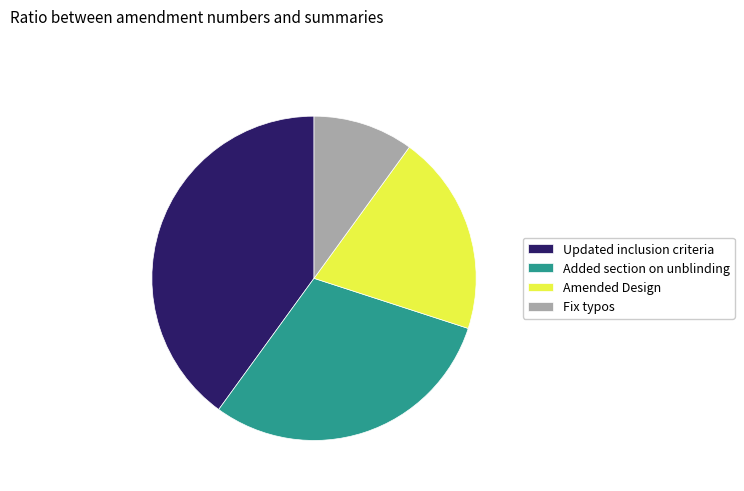

Which category has the biggest portion of the pie?

Updated inclusion criteria